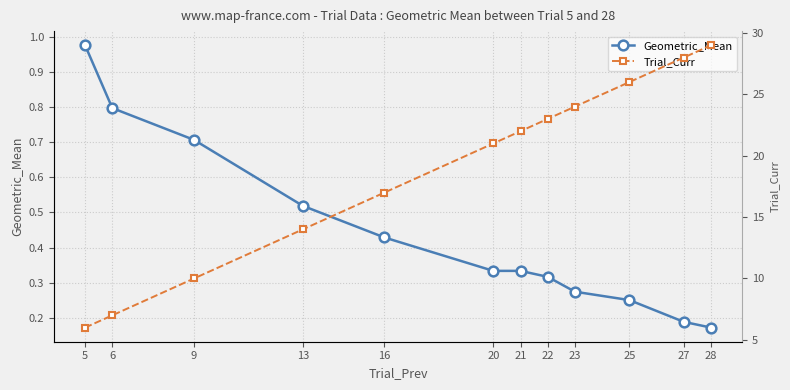

The value of Geometric_Mean at 13 is 0.5. True or false?

True